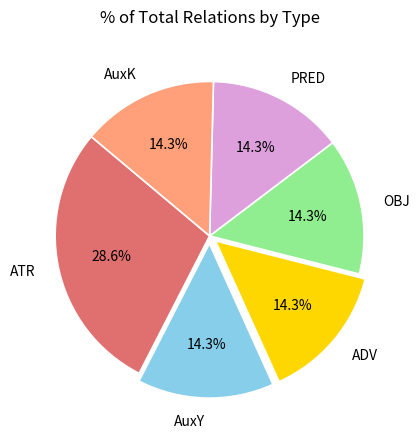

What percentage is NOT represented by PRED?

85.7%